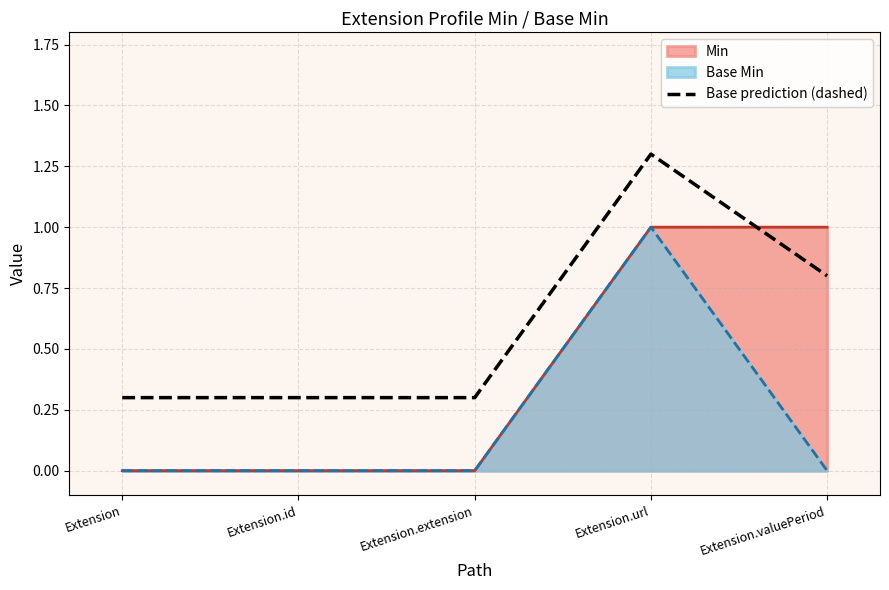

List the labels in order of value, smallest first.

Extension, Extension.id, Extension.extension, Extension.valuePeriod, Extension.url